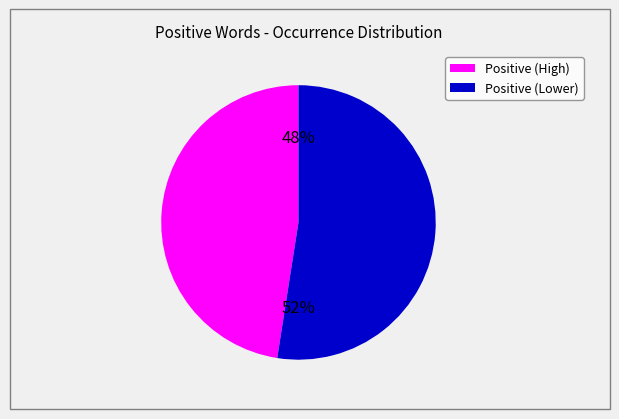

To the nearest percent, what is the average slice percentage?

50%